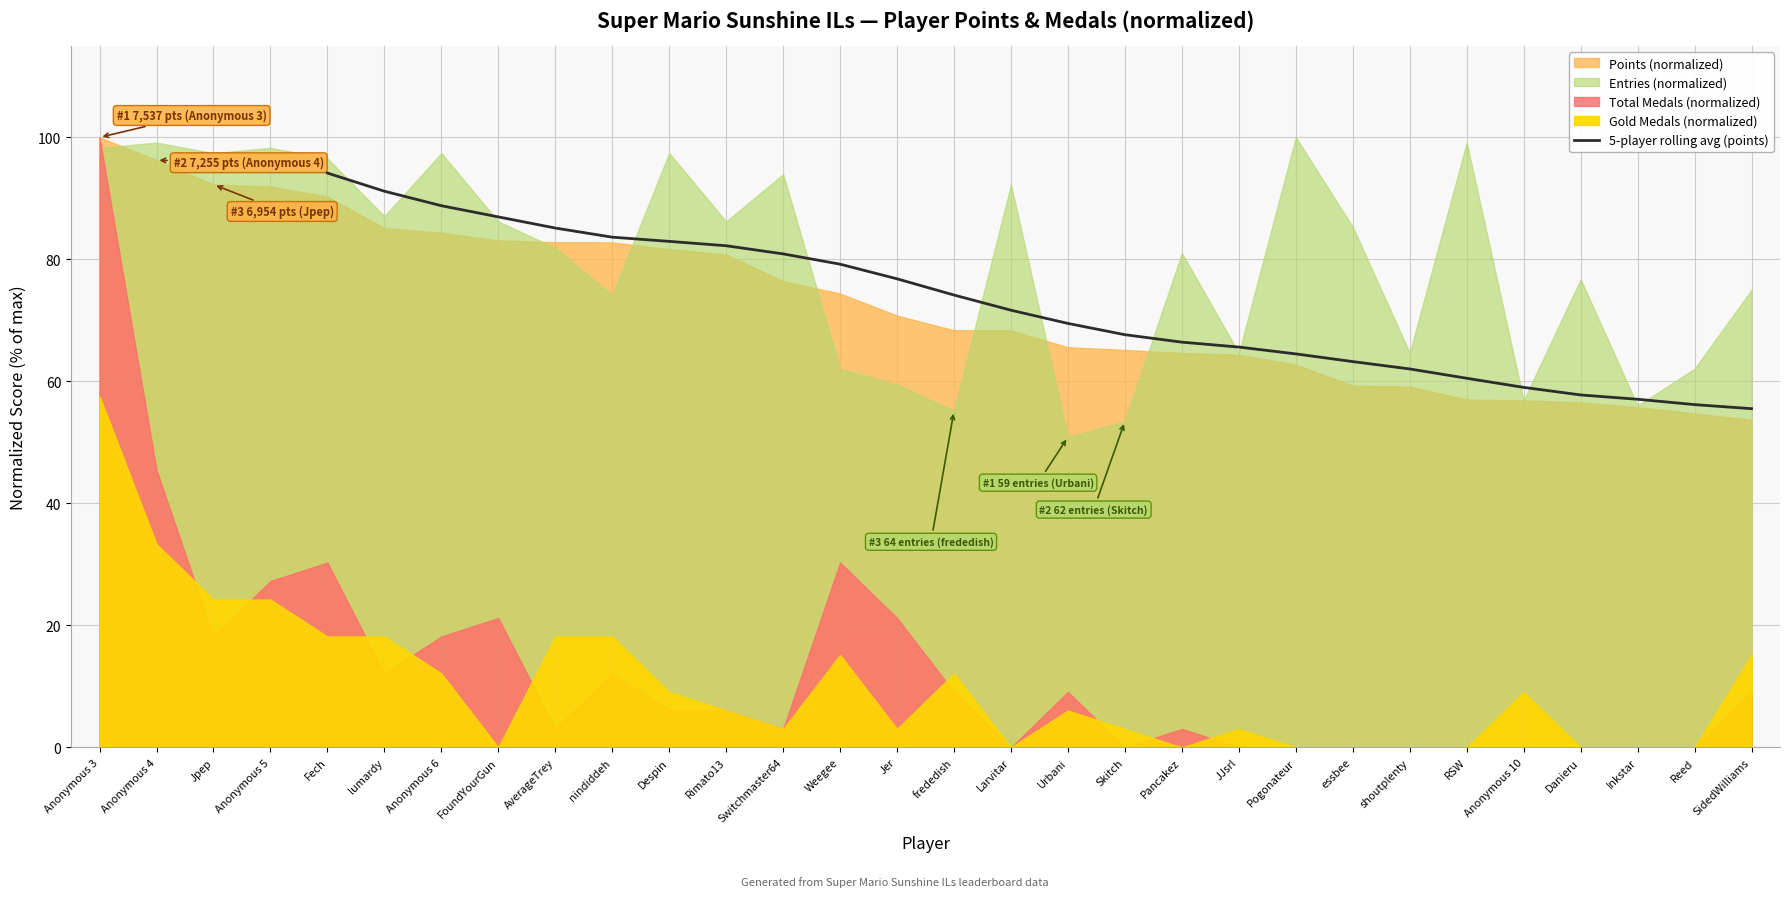

What is the minimum value for 5-player rolling avg (points)?

55.5